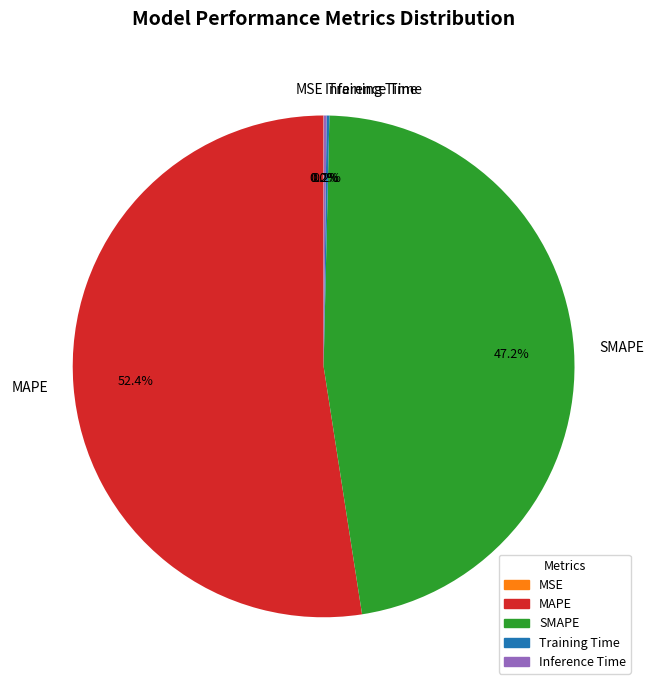

Is it true that MAPE is 52% of the pie?

True